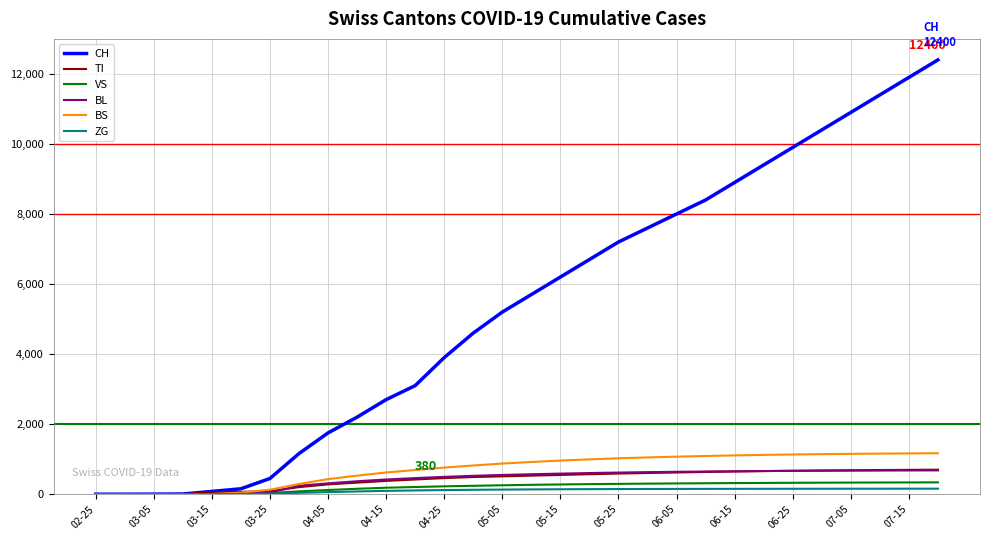

How many lines are shown in the chart?

6